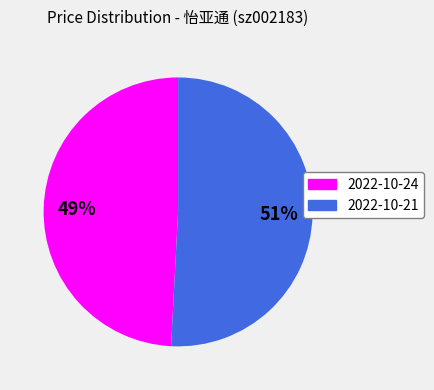

Is there a majority slice in this chart?

Yes